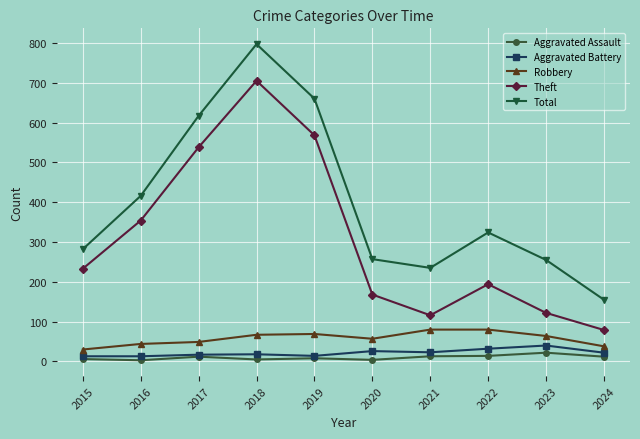

True or false: Total and Theft intersect in this chart.

False